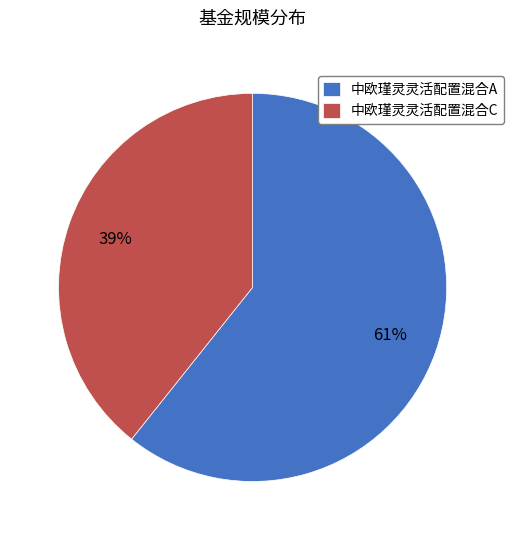

To the nearest percent, what percentage of the pie is 中欧瑾灵灵活配置混合A?

61%